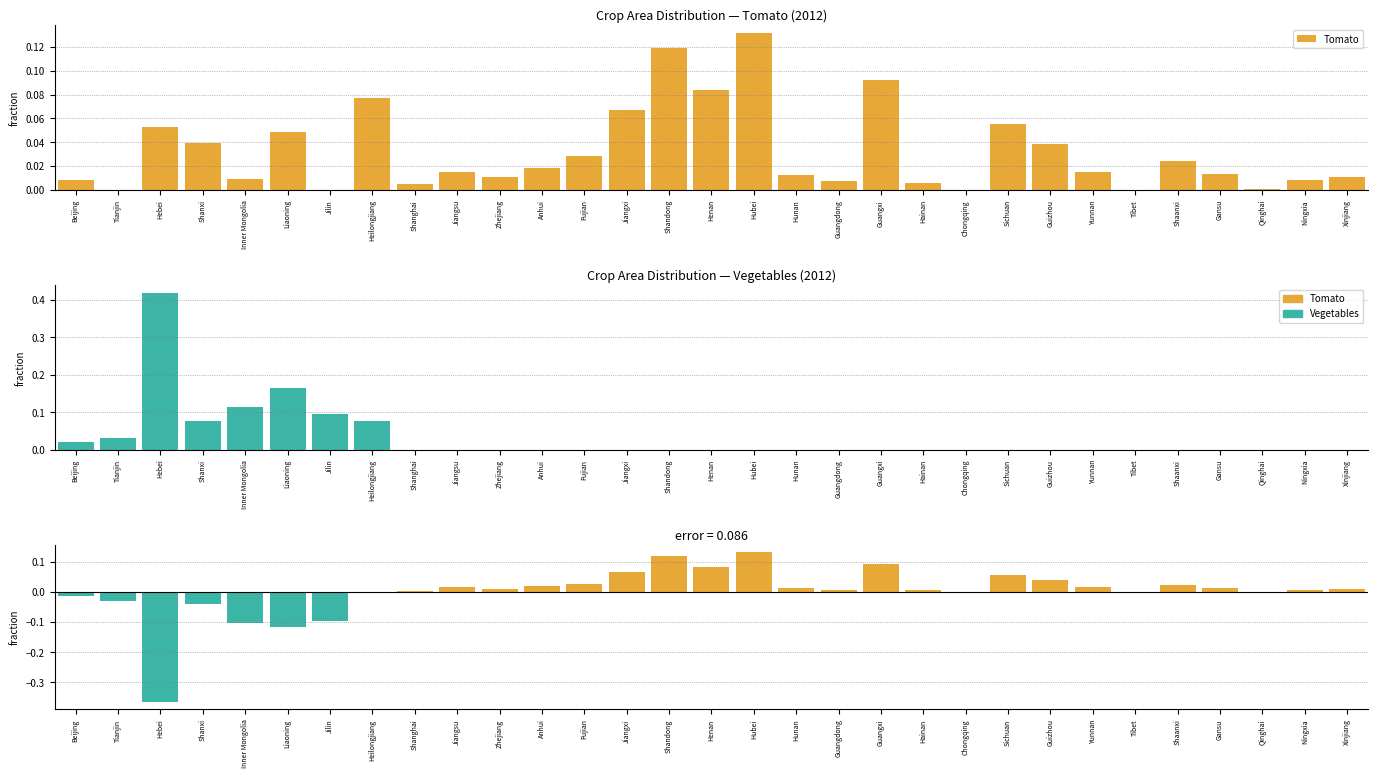

How many bars are there in total?

93